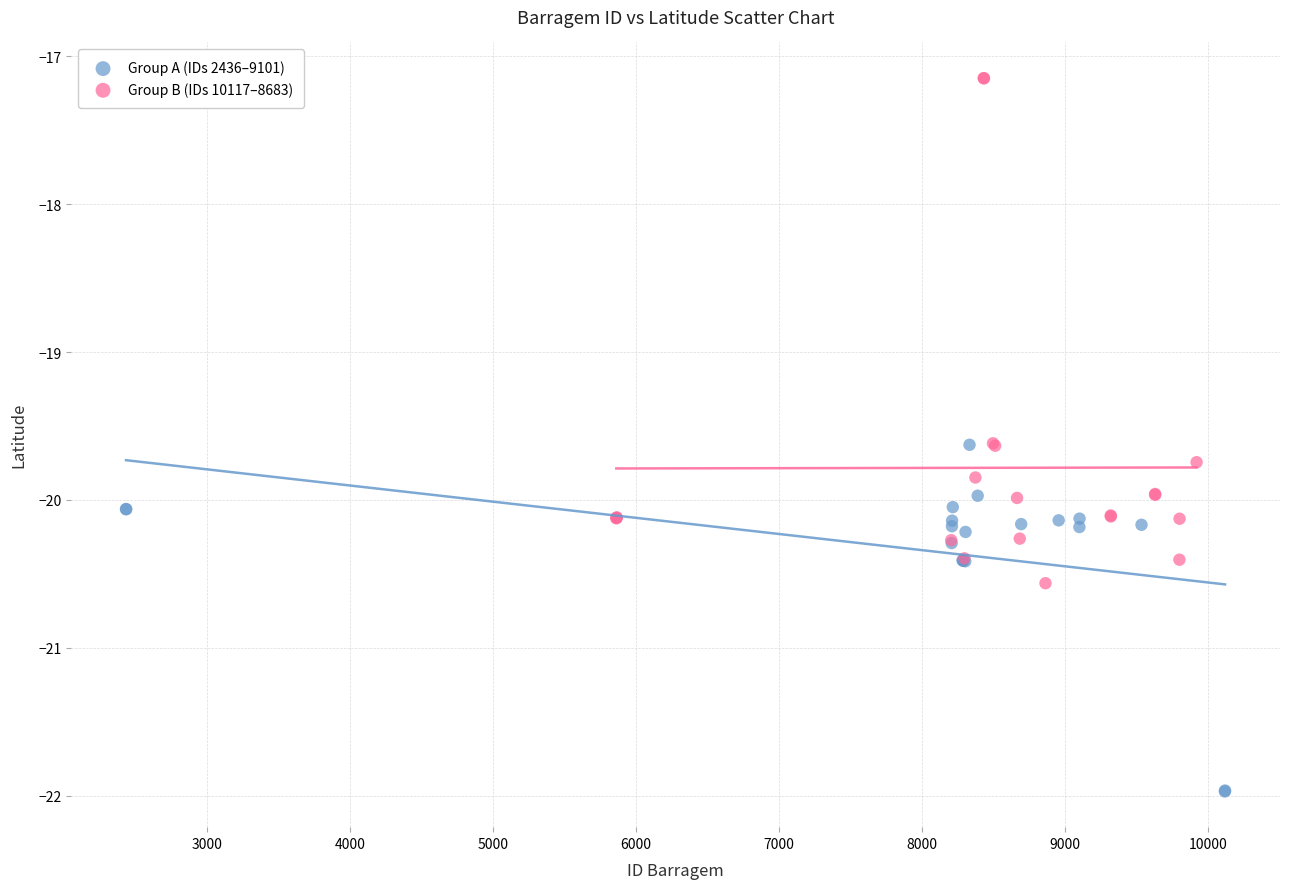

Which series reaches the maximum Y coordinate?

Group B (IDs 10117–8683)